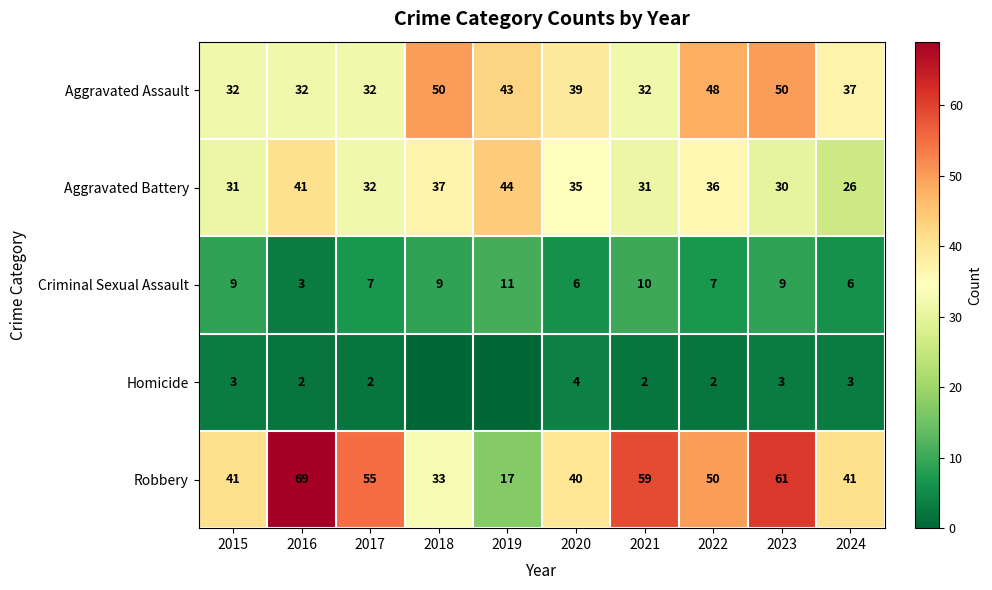

At which label does Robbery first exceed 50?

2016